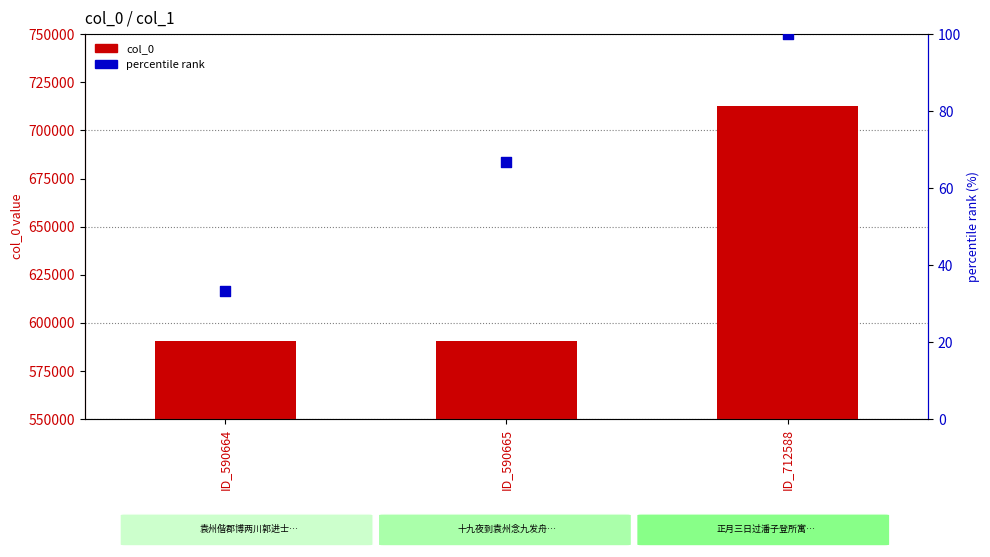

What is the total value across all series at ID_590664?

590697.3